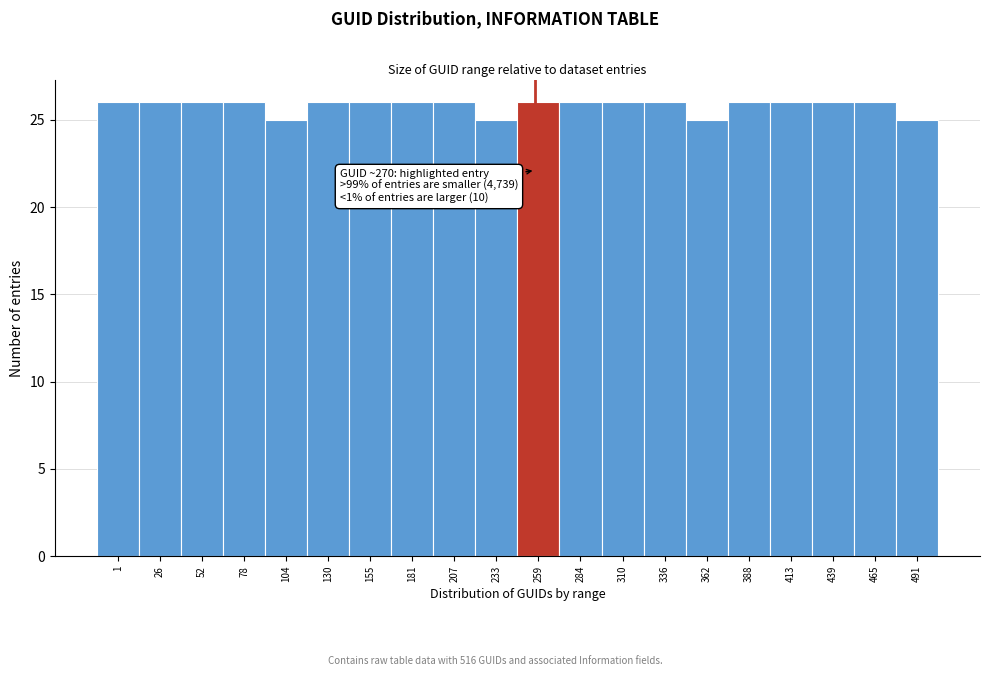

Reading right to left, list all the values displayed in this chart.

25	26	26	26	26	25	26	26	26	26	25	26	26	26	26	25	26	26	26	26